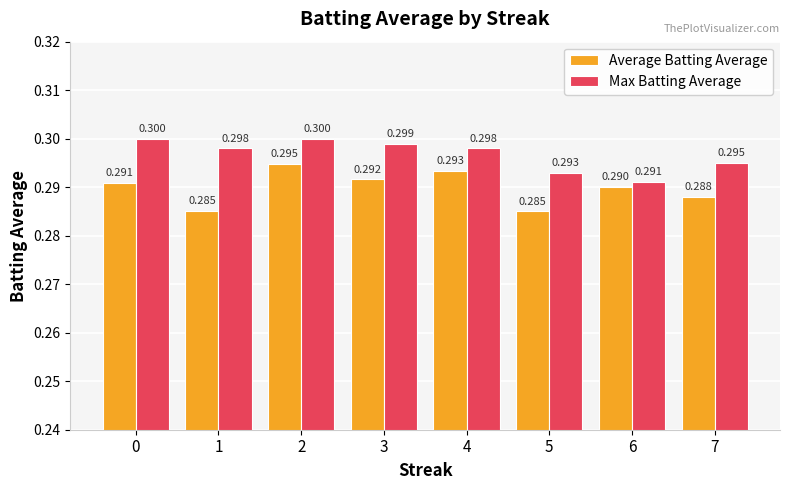

Reading right to left, list all the values displayed in this chart.

Average Batting Average: 0.3	0.3	0.3	0.3	0.3	0.3	0.3	0.3
Max Batting Average: 0.3	0.3	0.3	0.3	0.3	0.3	0.3	0.3